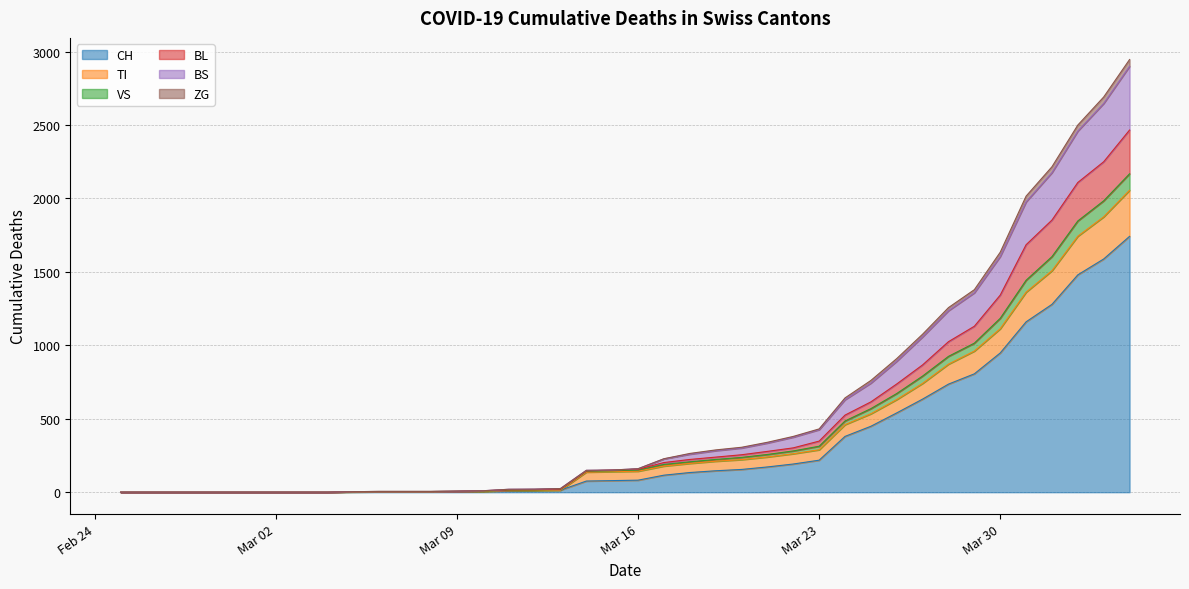

What are all the series names shown in the legend?

CH, TI, VS, BL, BS, ZG